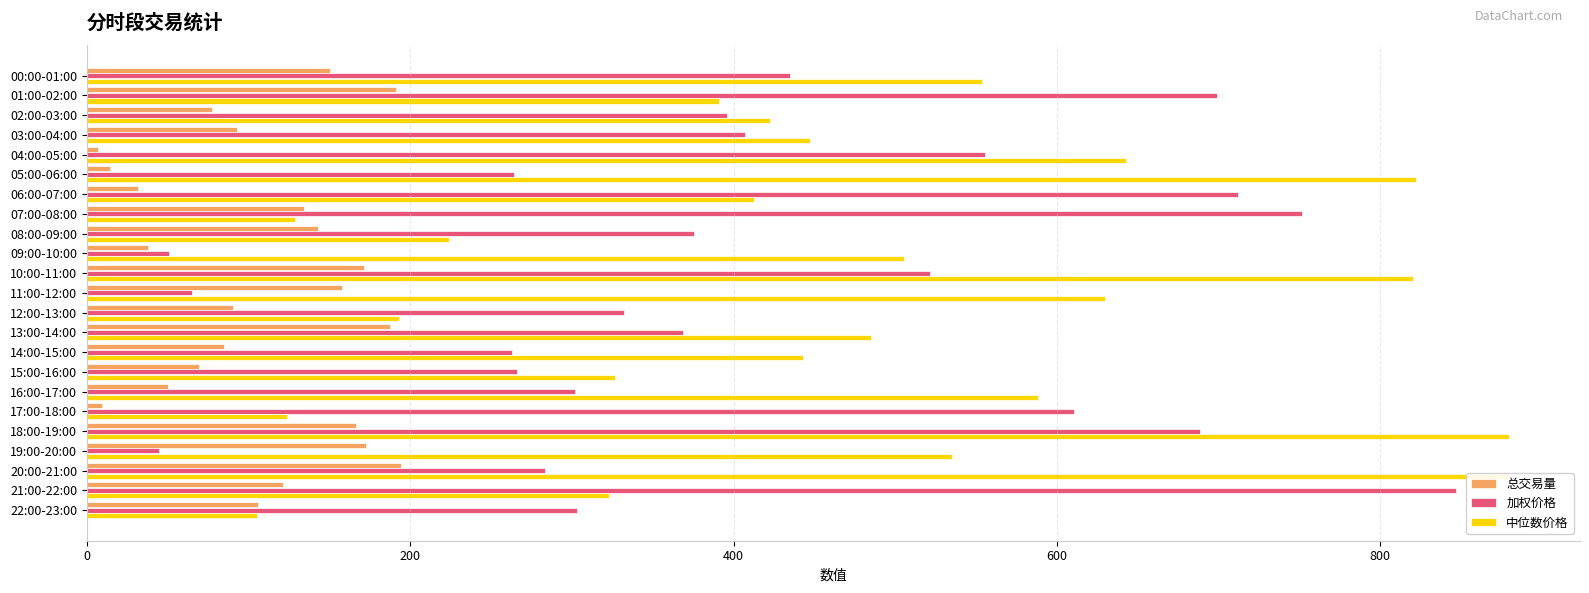

Which series changed the most between 05:00-06:00 and 14:00-15:00?

中位数价格